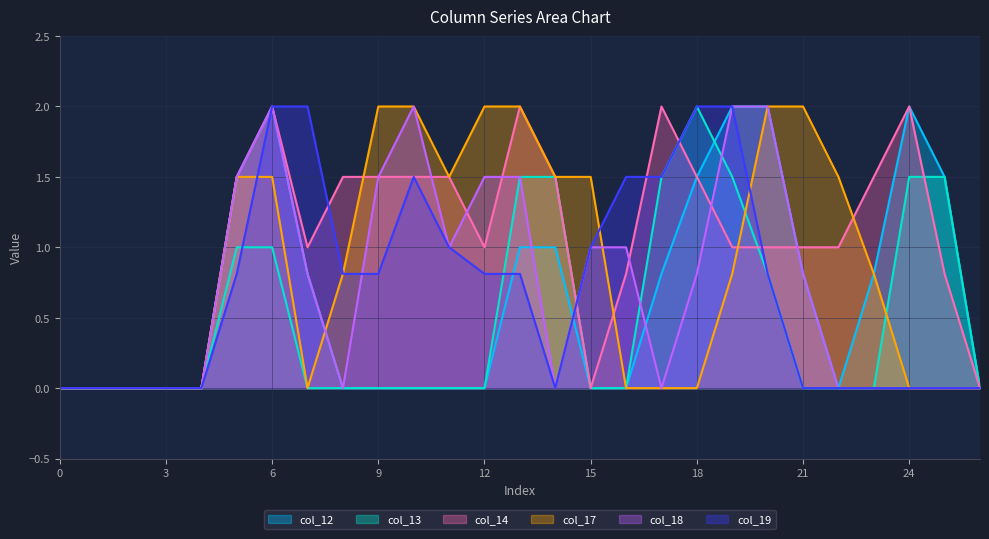

What is the difference between the second highest and second lowest values in the col_14 series?

2.0